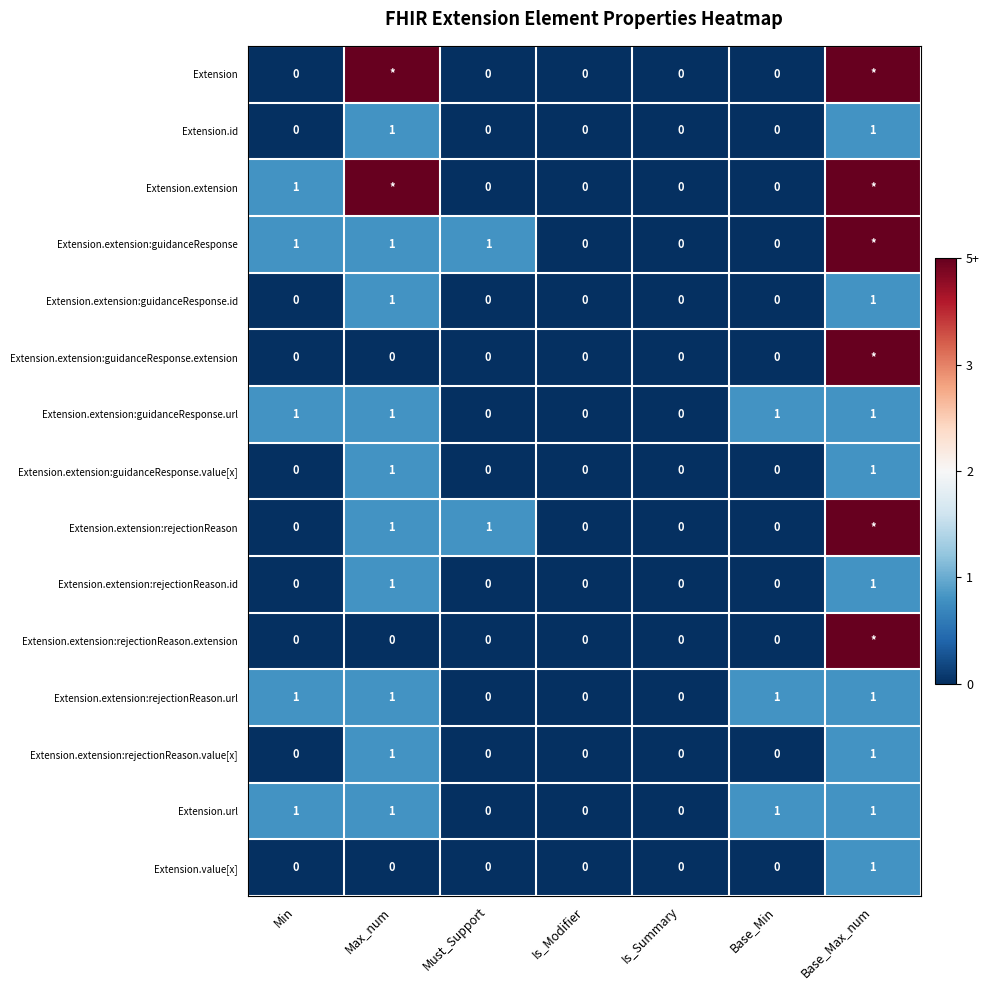

Is it true that Extension.extension:rejectionReason.url equals 2 at Base_Max_num?

False